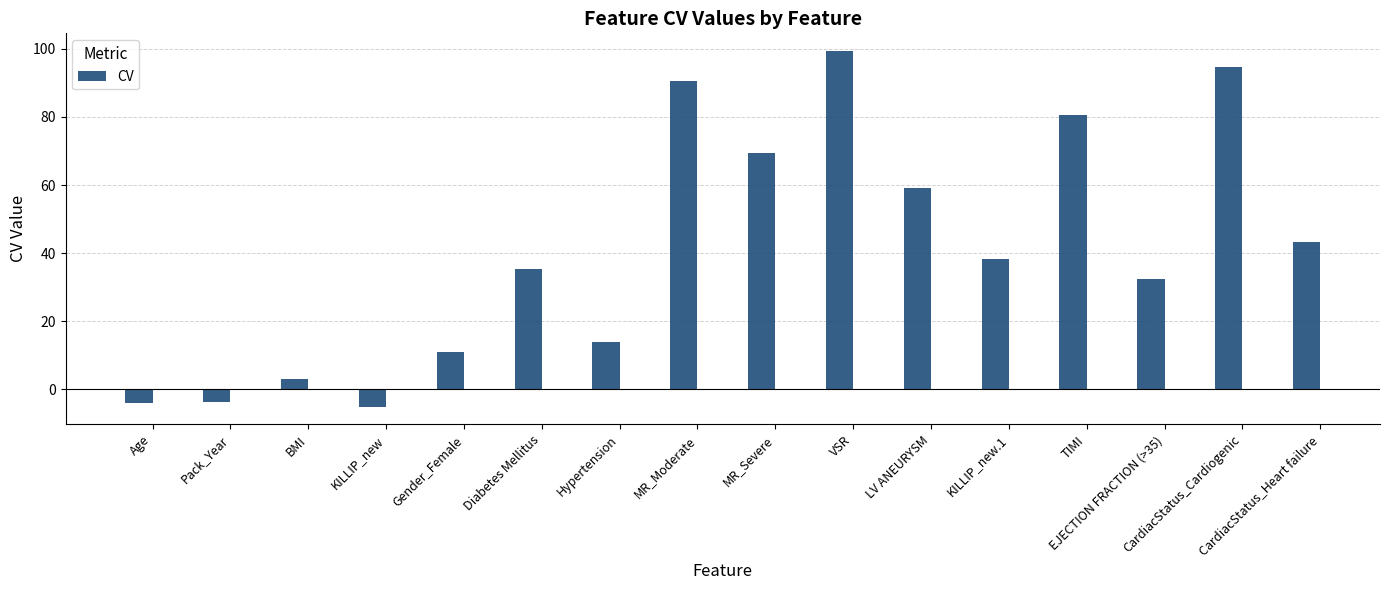

What is the label of the 15th bar from the right?

Pack_Year